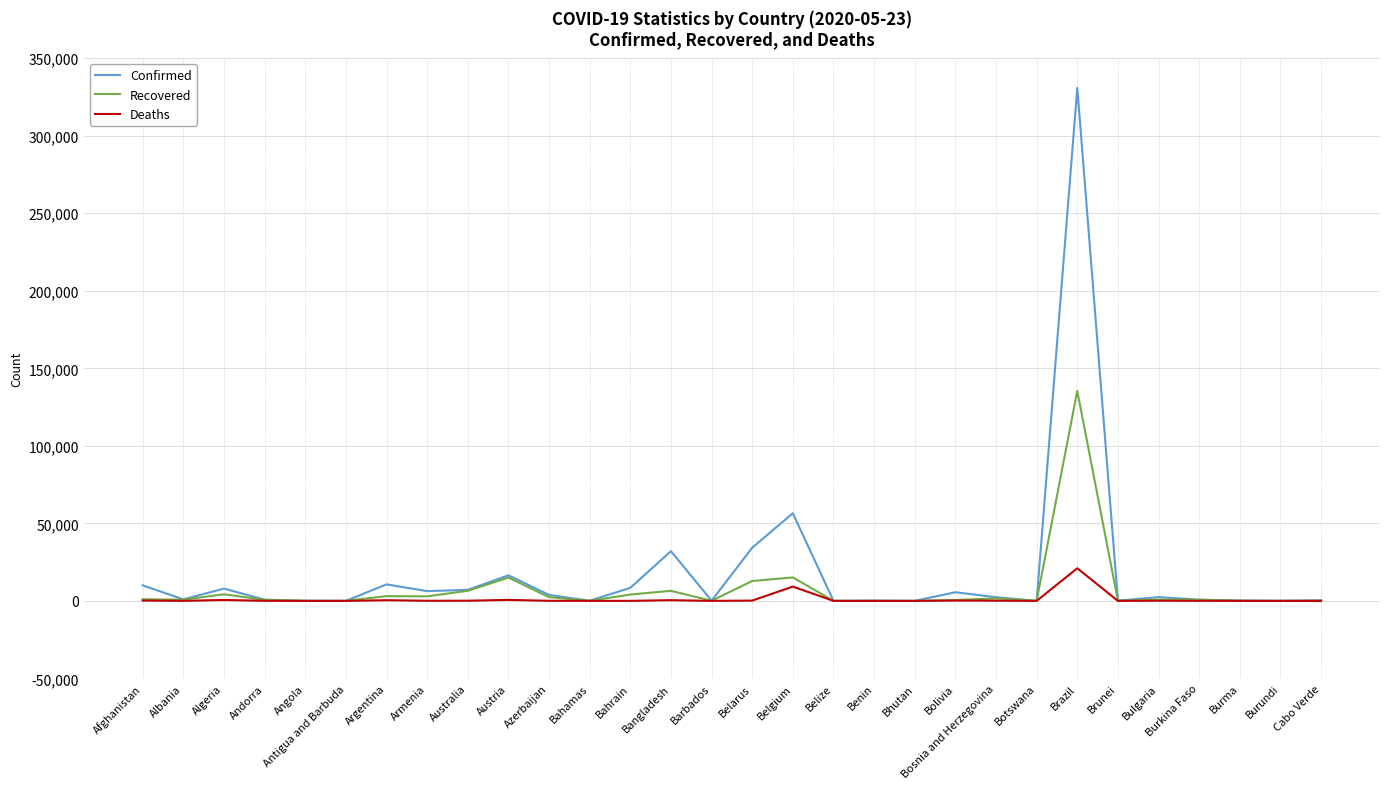

Does the chart display data point markers on the line(s)?

No